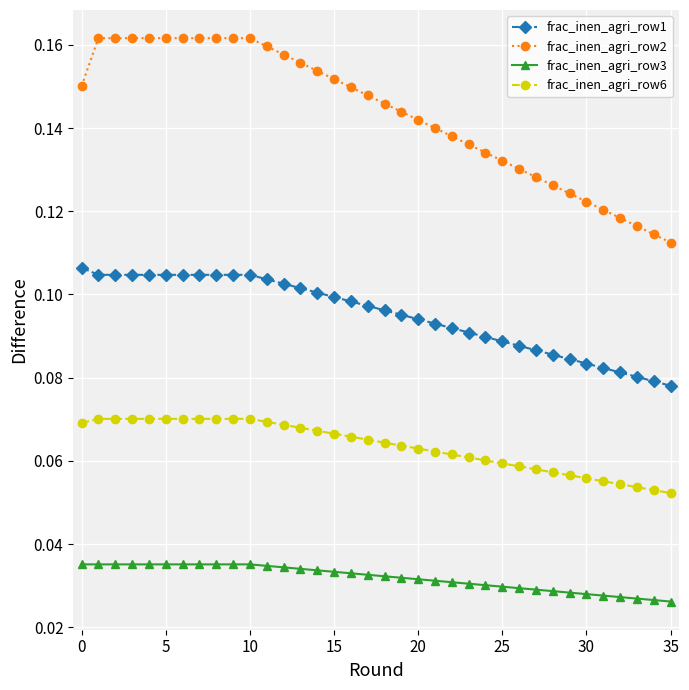

Which series has the largest total across all categories?

frac_inen_agri_row2